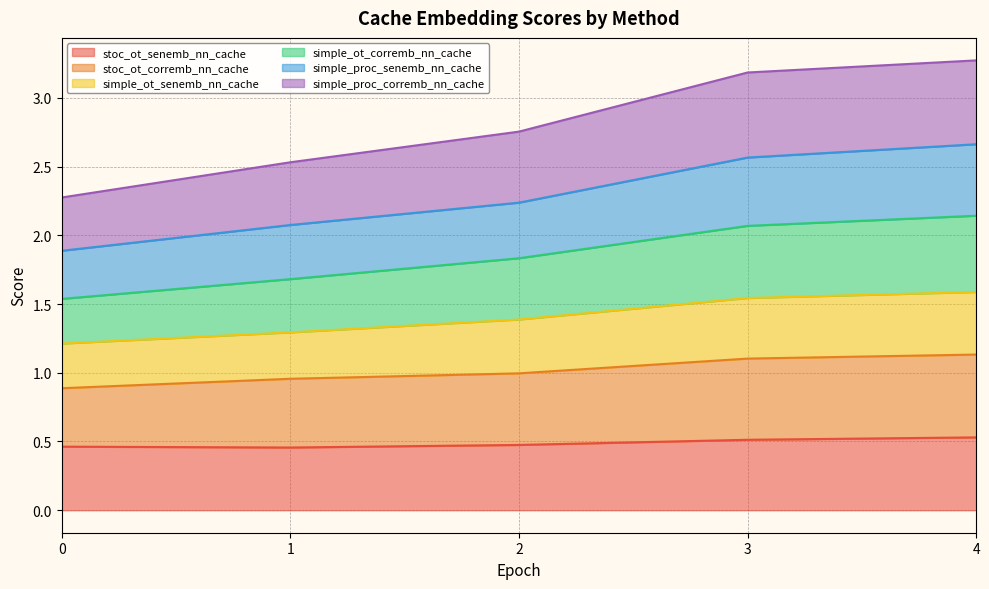

At which category is the sum across all series the highest?

4